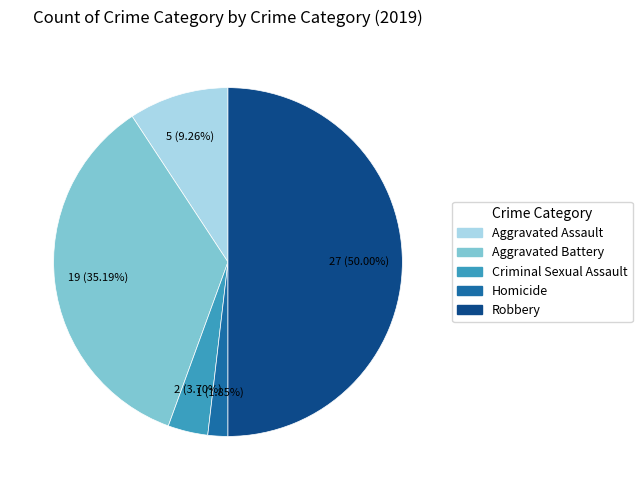

To the nearest percent, what portion does Robbery represent?

50%